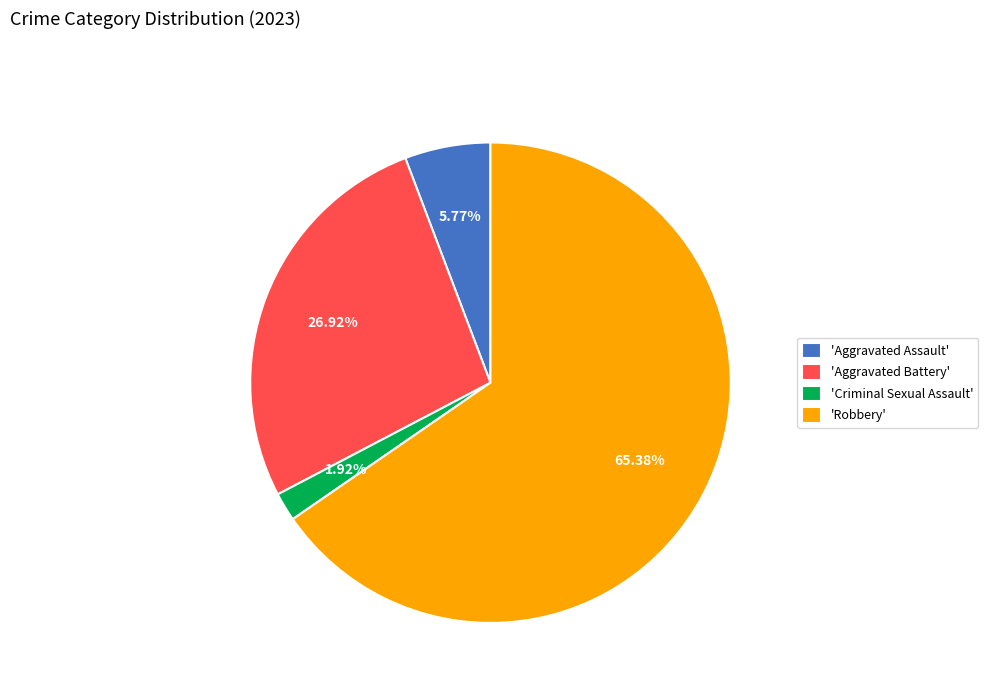

Combined, do 'Robbery' and 'Aggravated Assault' account for over 50%?

Yes